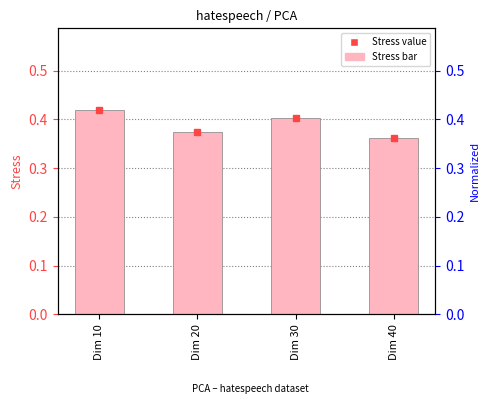

What is the approximate value at Dim 20?

0.4